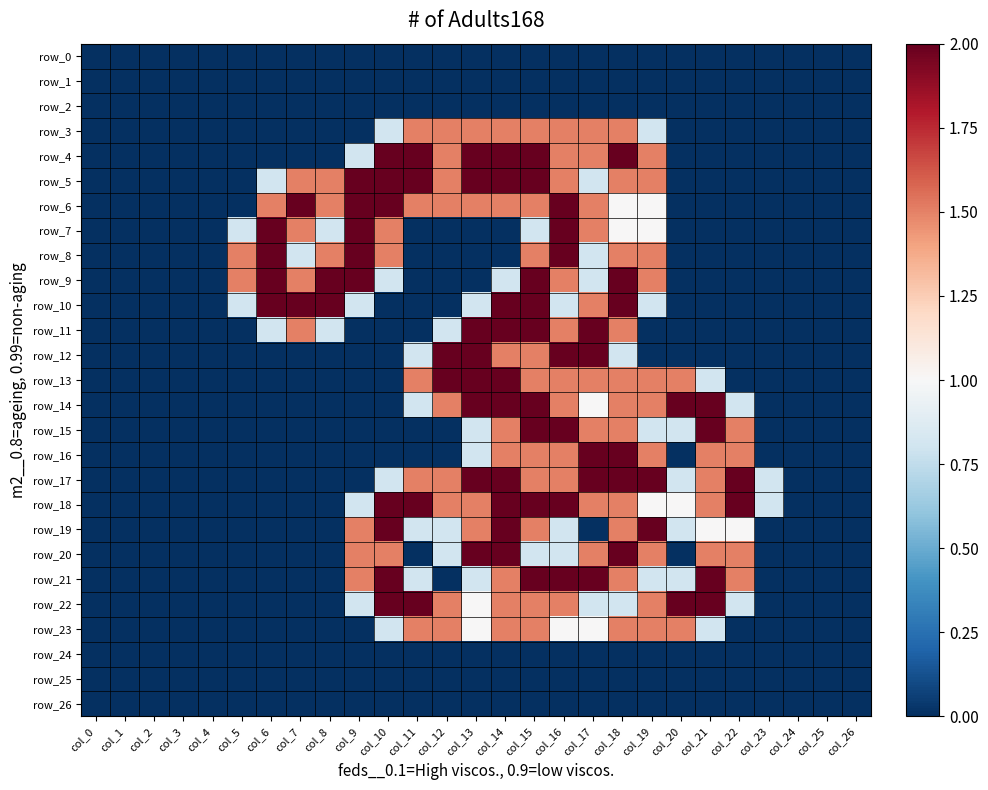

At how many categories does at least one series exceed 0?

19